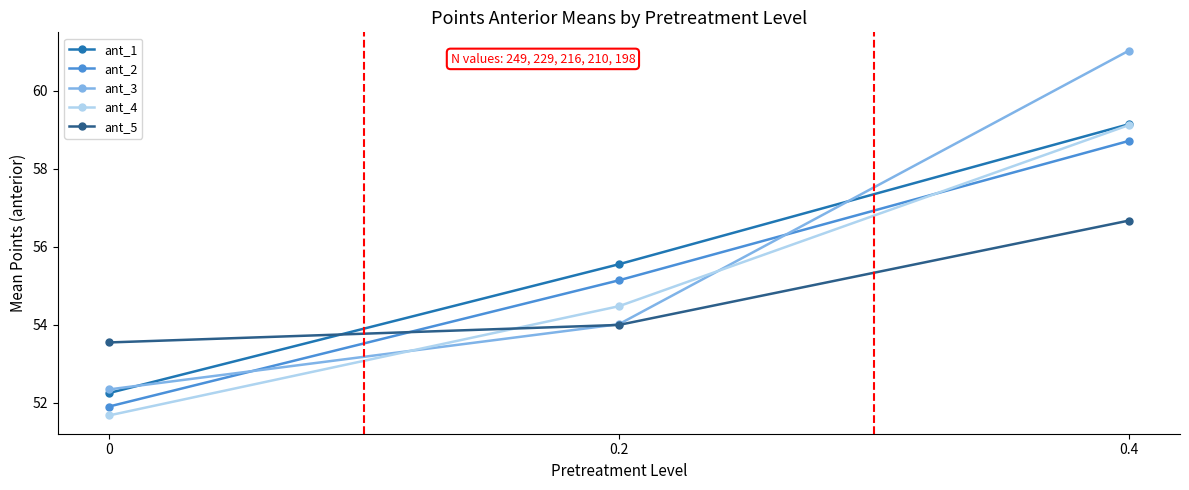

What is the difference between the highest and lowest values at 0.2?

1.6